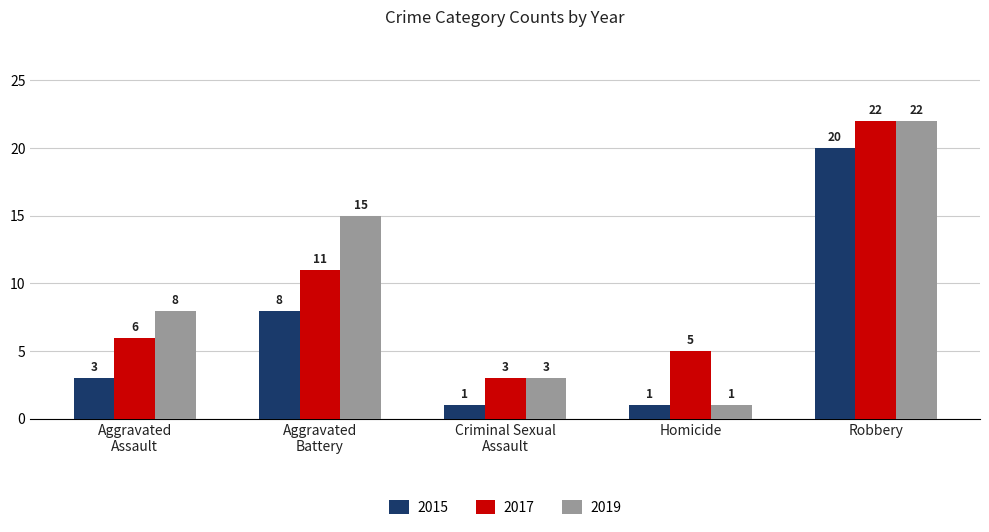

The value of 2019 at Robbery is 22. True or false?

True